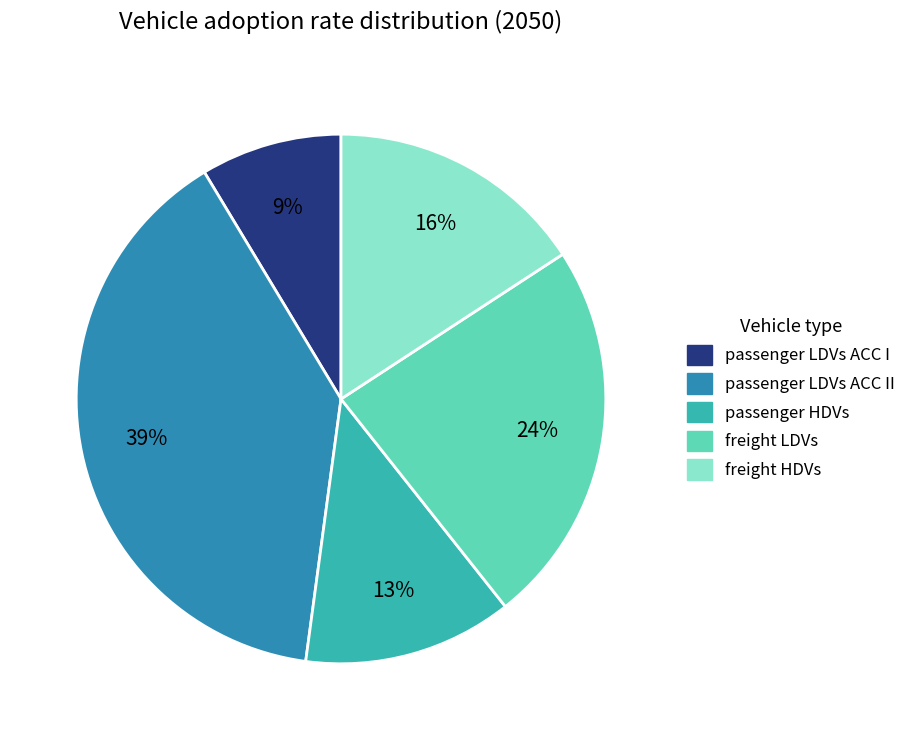

Is there a majority slice in this chart?

No